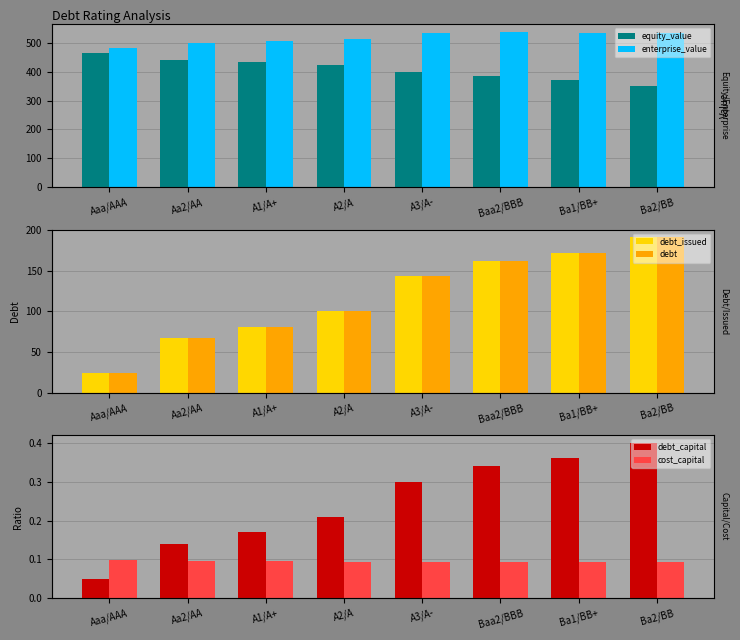

What is the difference between the second highest and minimum values in the enterprise_value series?

53.5